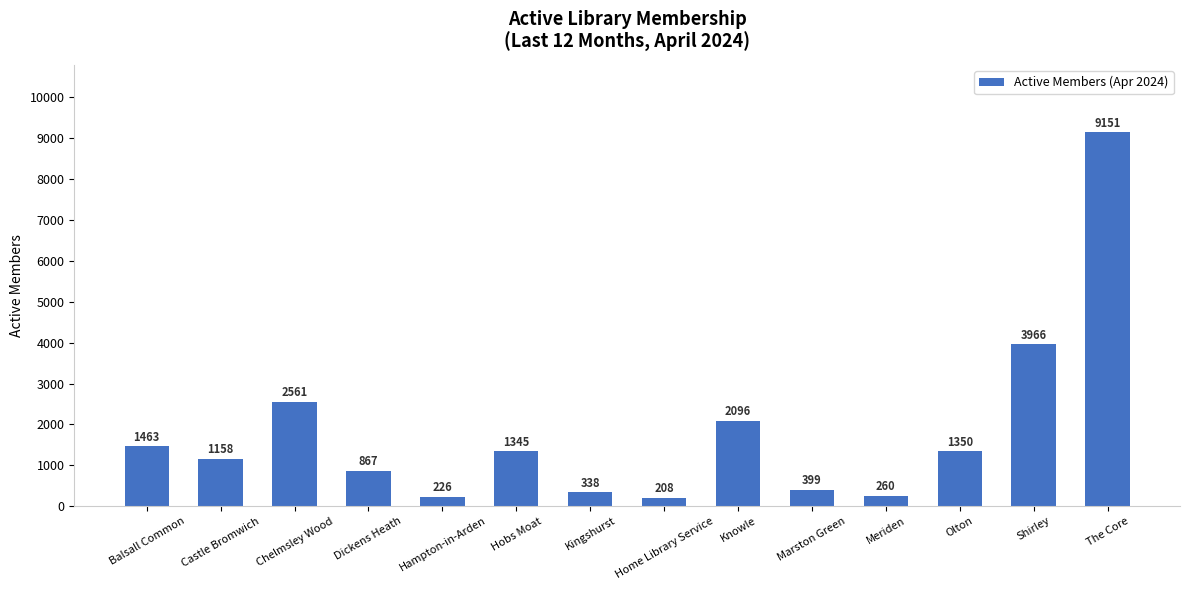

Rank the categories by value from lowest to highest.

Home Library Service, Hampton-in-Arden, Meriden, Kingshurst, Marston Green, Dickens Heath, Castle Bromwich, Hobs Moat, Olton, Balsall Common, Knowle, Chelmsley Wood, Shirley, The Core